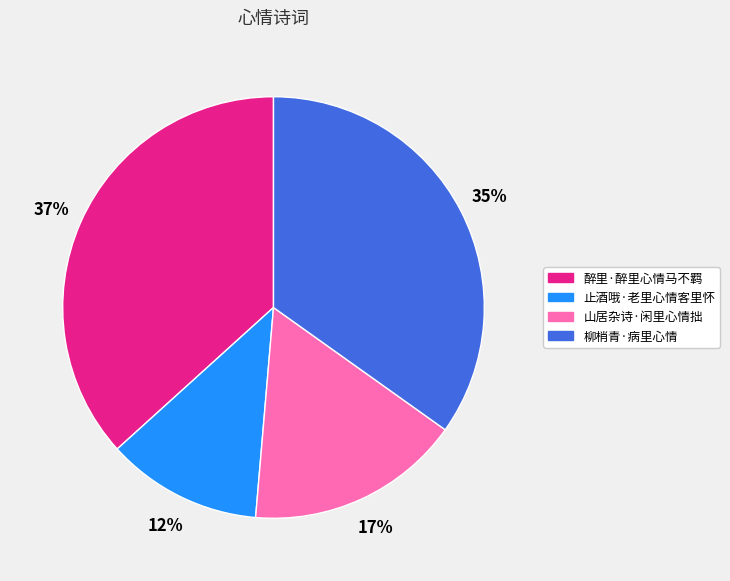

How many slices are in this pie chart?

4